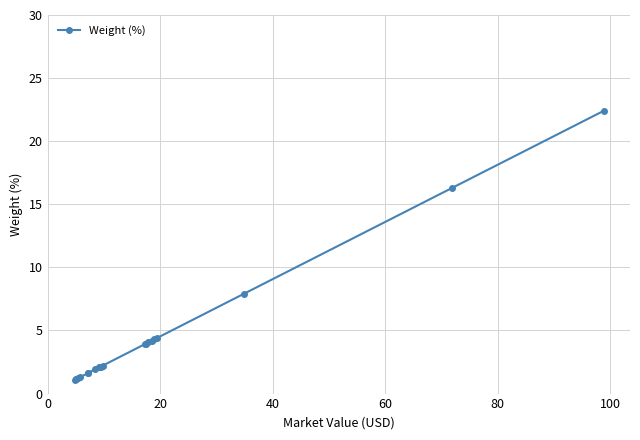

What is the average value?

4.4